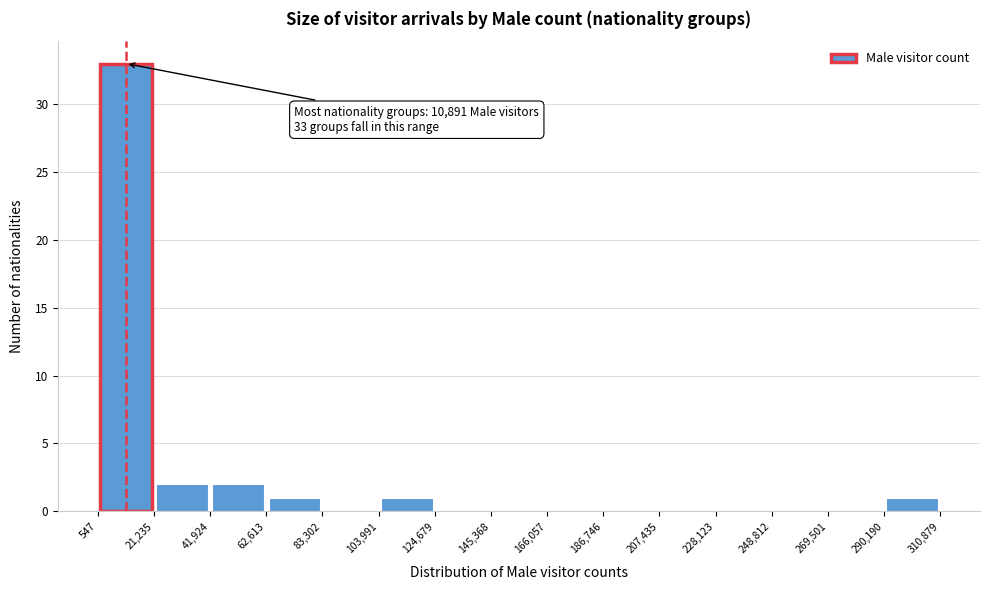

Which range on the x-axis has the tallest bar?

547 to 21,235